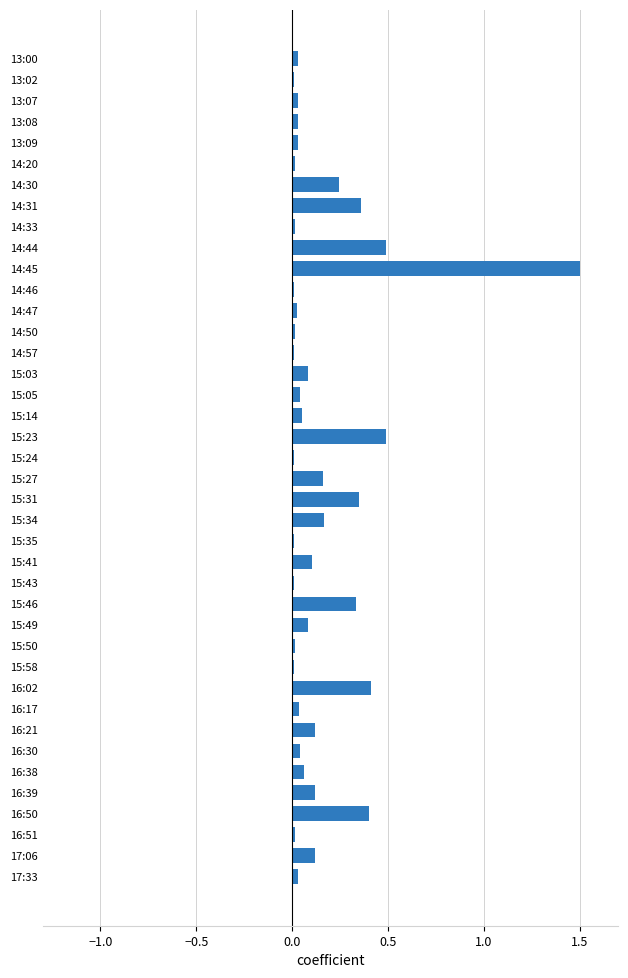

What is the maximum value shown in the chart?

1.5